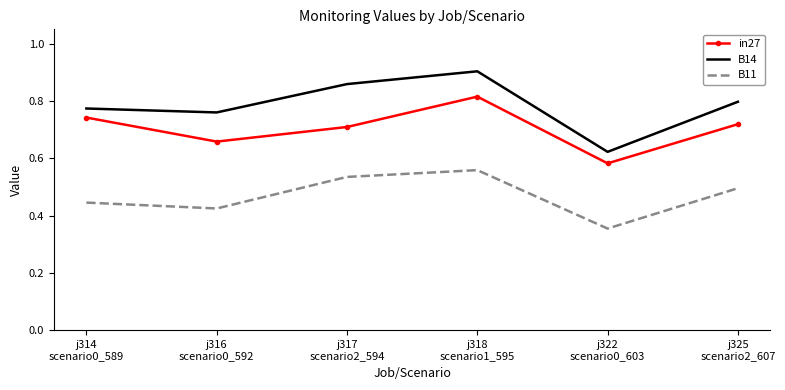

List the series in order of their overall mean, lowest first.

B11, in27, B14